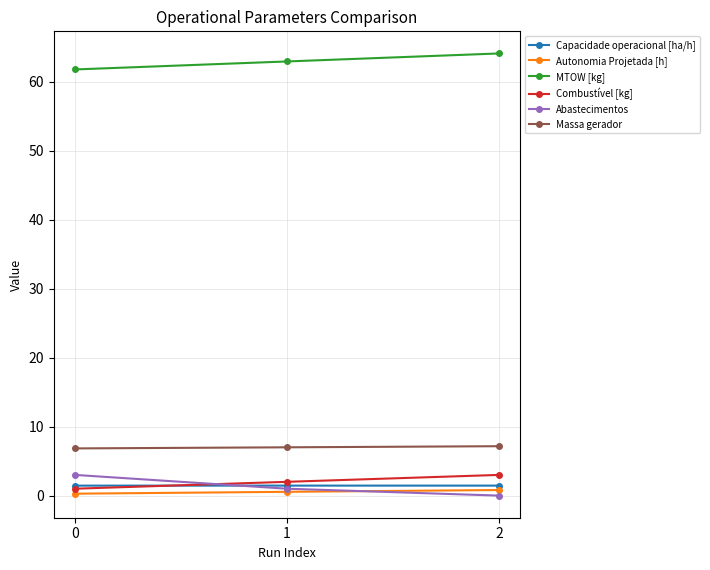

What is the total value across all series at 0?

74.3